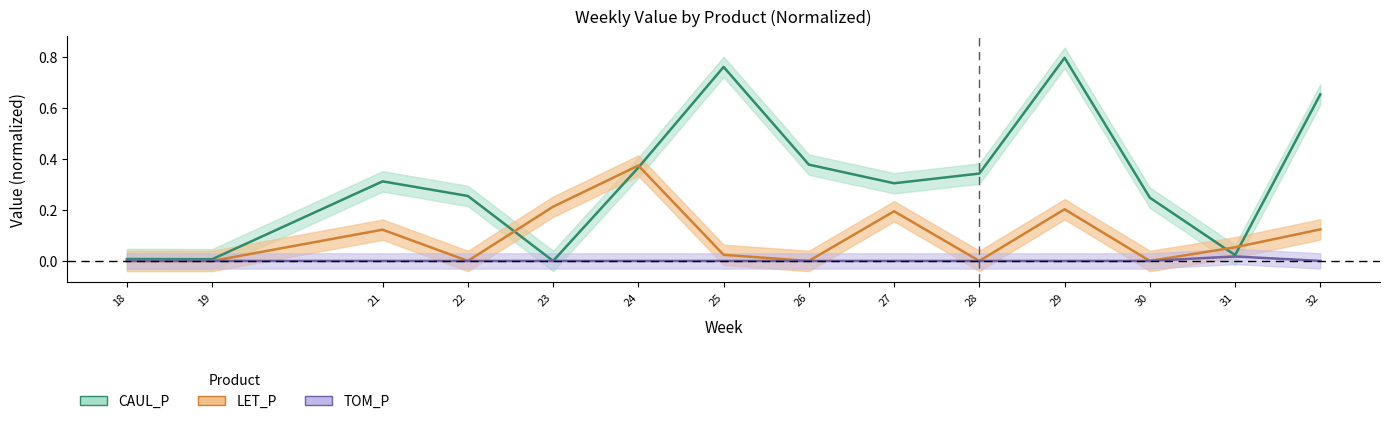

What is the value of the LET_P point at the 5th from the left?

0.2